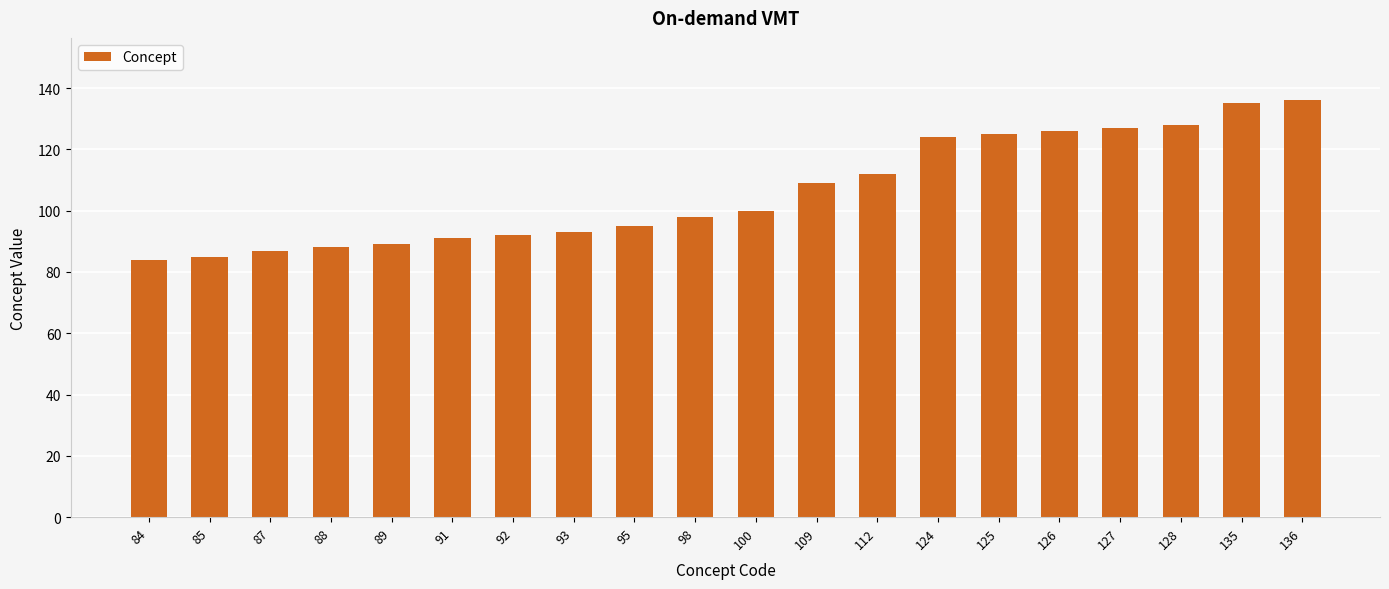

How many bars are there in total?

20